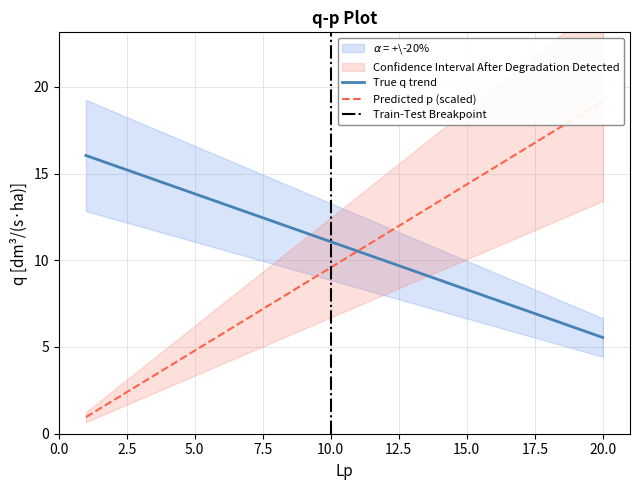

Reading left to right, transcribe all the data shown in this chart.

16.0	15.5	14.9	14.4	13.8	13.3	12.7	12.2	11.6	11.1	10.5	10.0	9.4	8.9	8.3	7.8	7.2	6.7	6.1	5.5